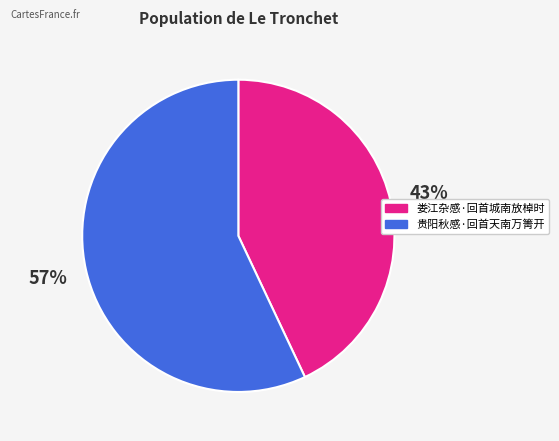

What is the ratio of the value at 娄江杂感·回首城南放棹时 to the value at 贵阳秋感·回首天南万箐开?

0.8